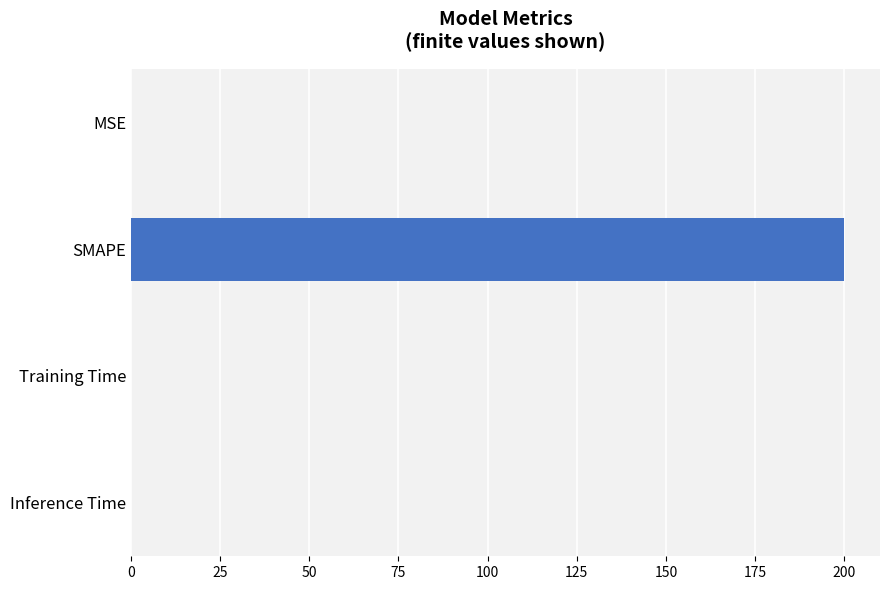

Is it true that the value at SMAPE is 127.3?

False